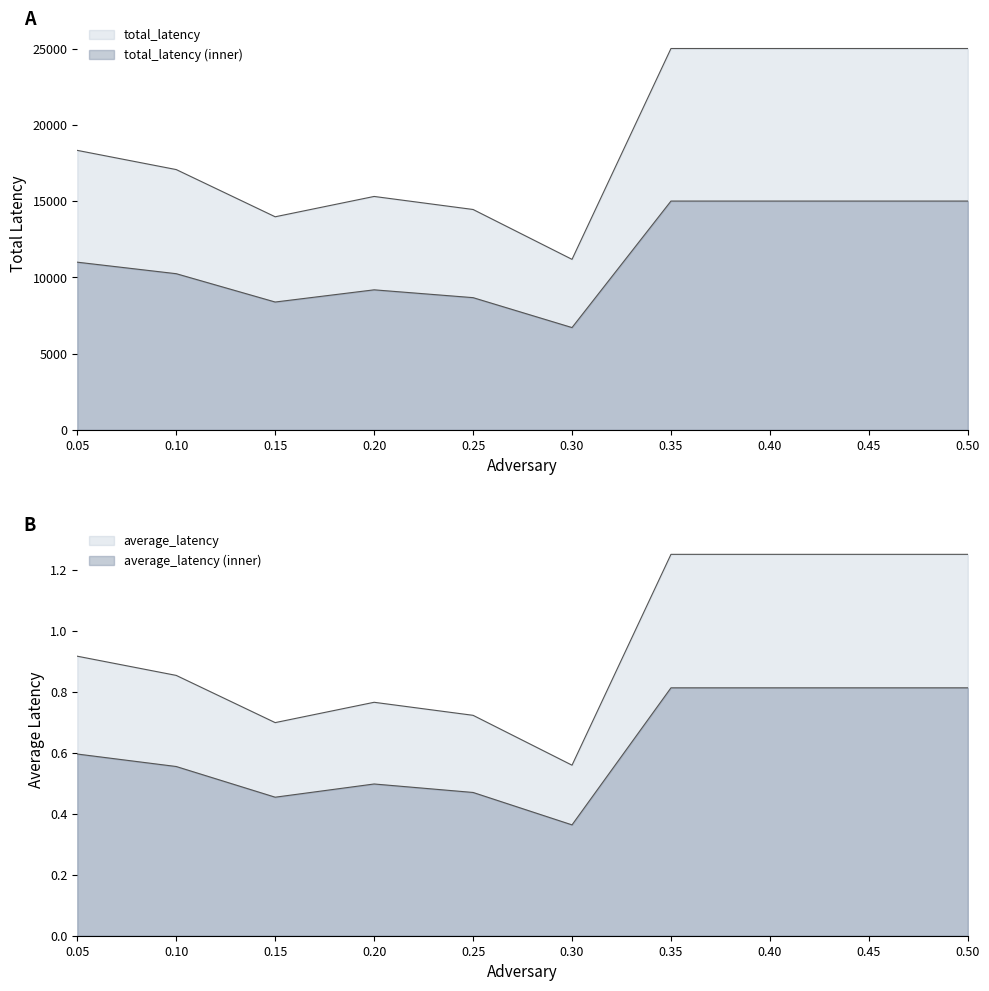

Which has a higher value, 0.5 or 0.15?

0.5